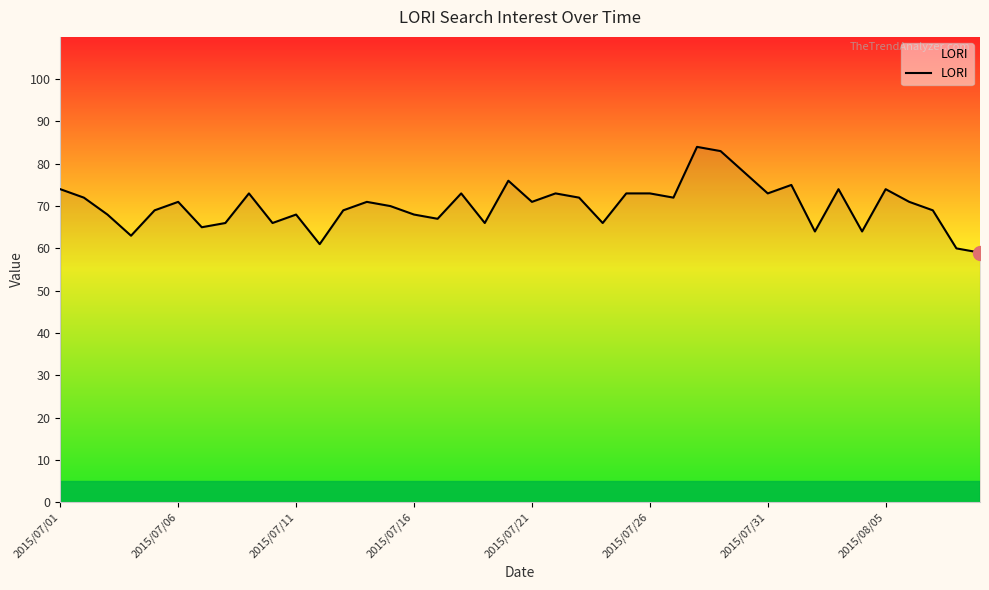

What is the smallest value displayed?

59